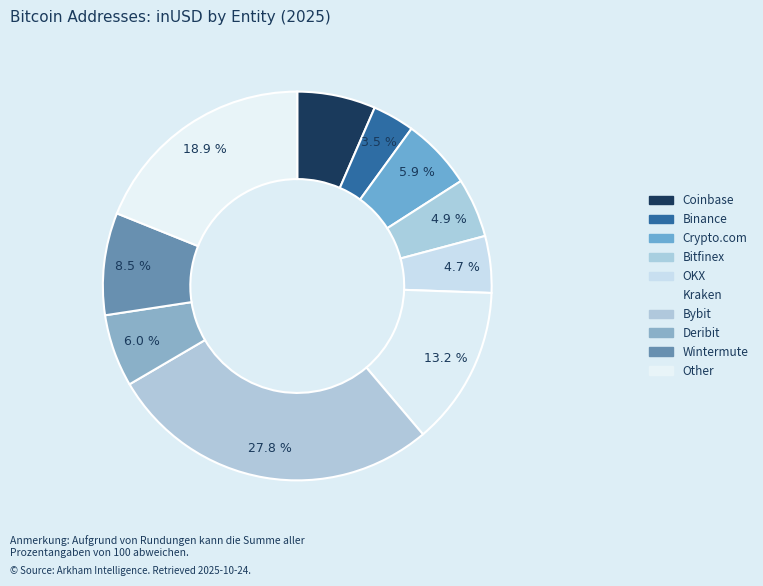

To the nearest percent, what portion does Deribit represent?

6%